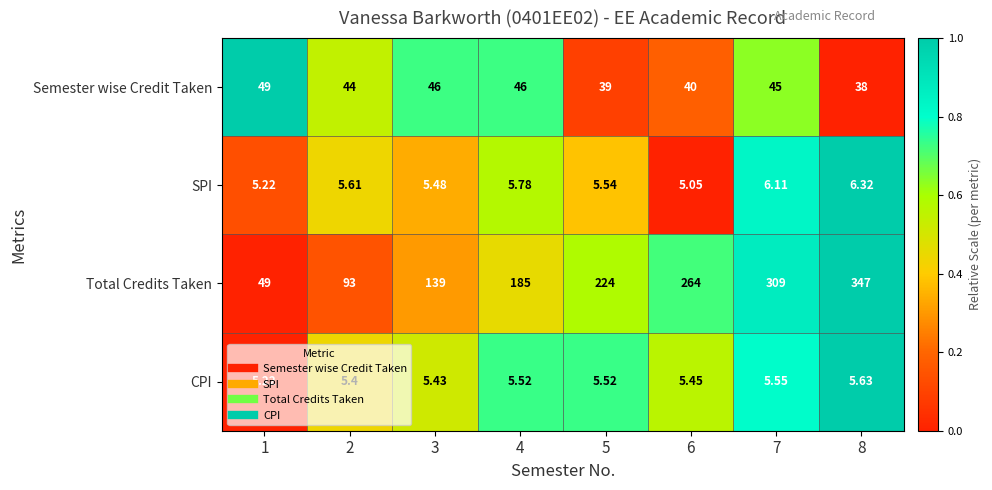

List the series in order of their peak value, highest first.

Total Credits Taken, Semester wise Credit Taken, SPI, CPI